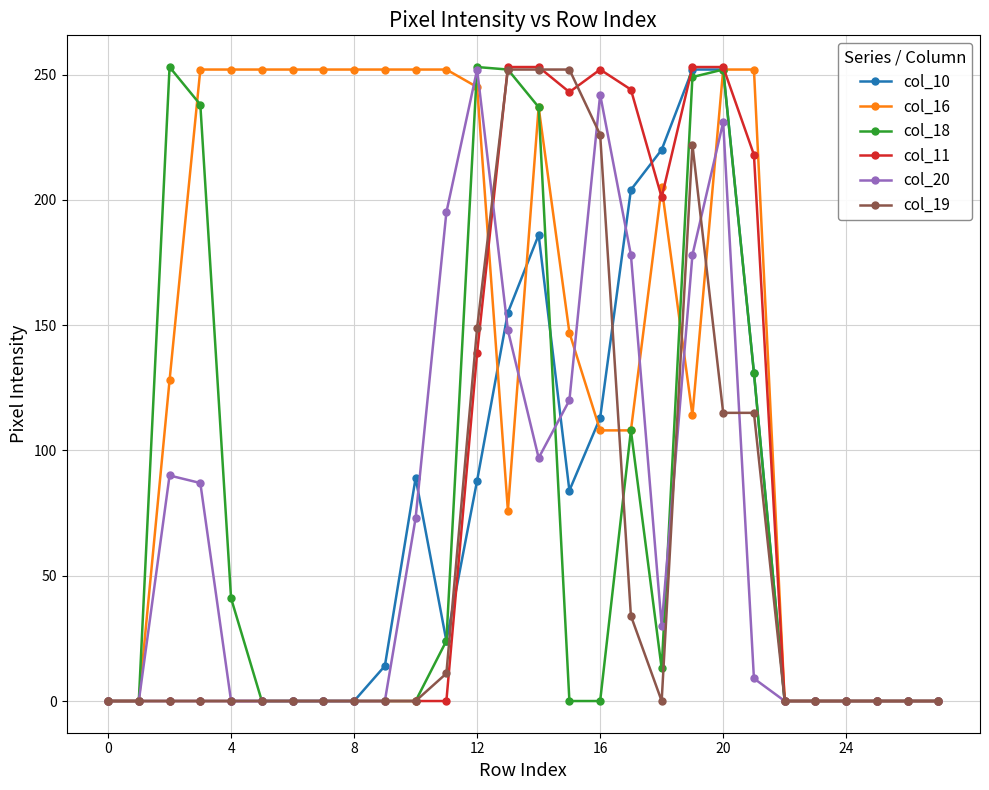

What is the greatest value displayed?

253